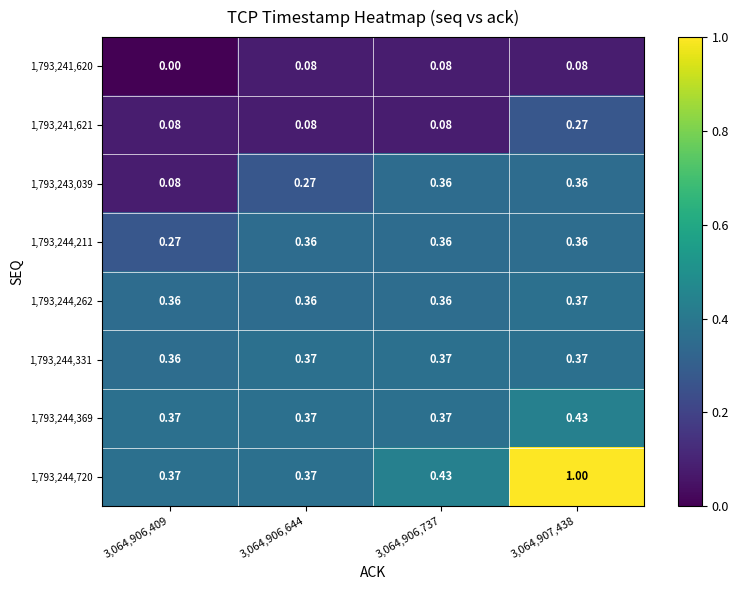

What is the maximum value shown in the chart?

1.0